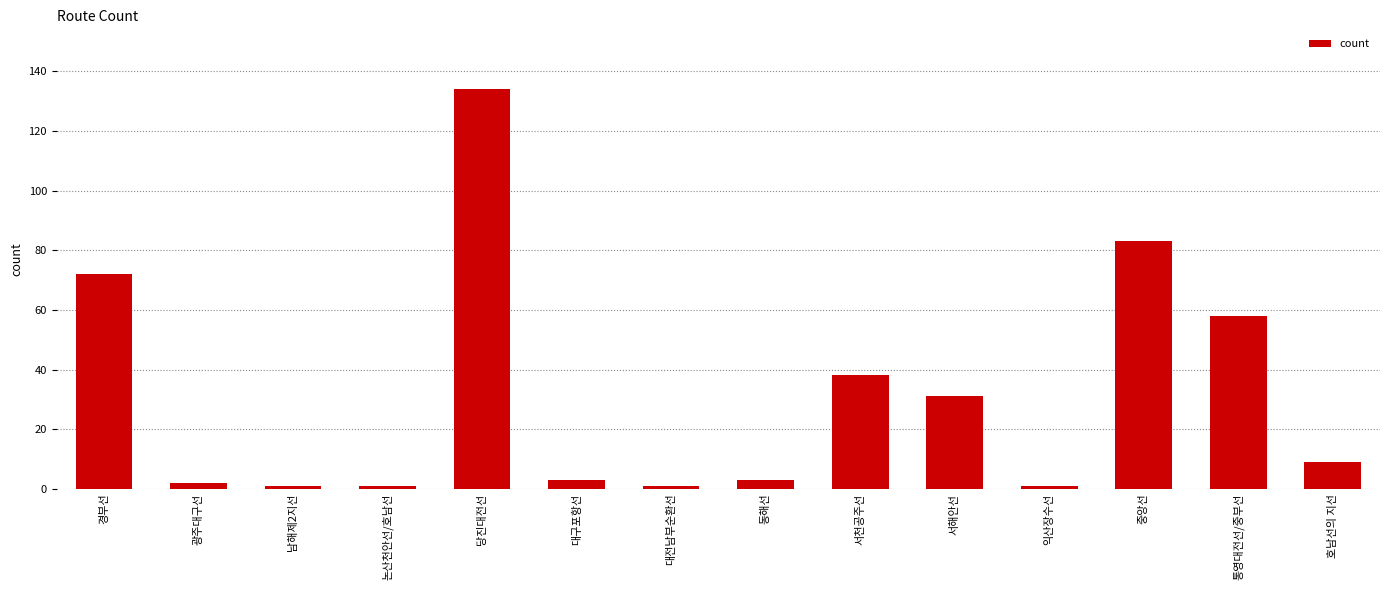

True or false: the data shows 14 at 통영대전선/중부선.

False